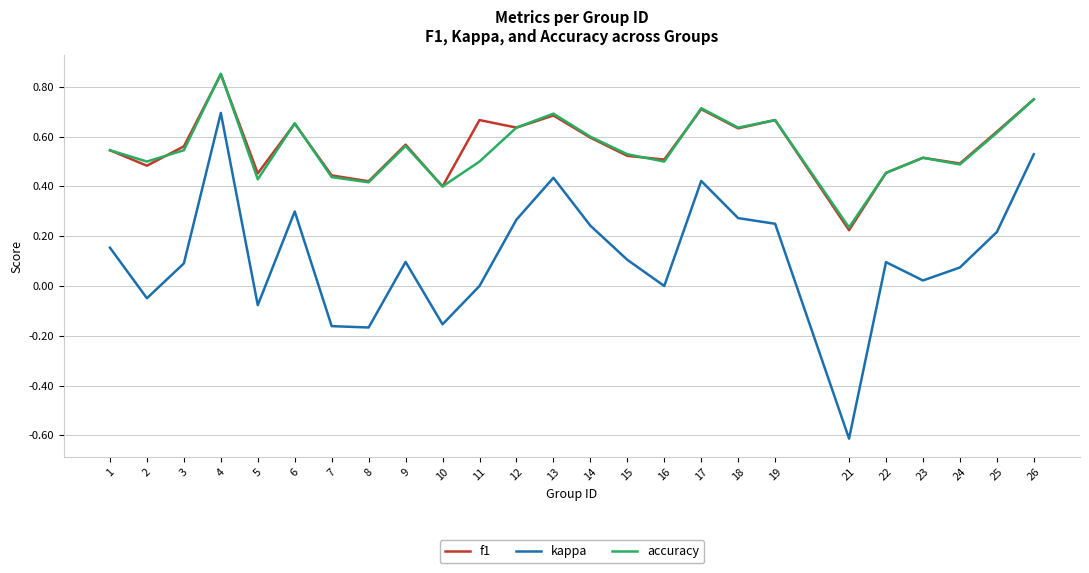

What is the total value across all series at 9?

1.2